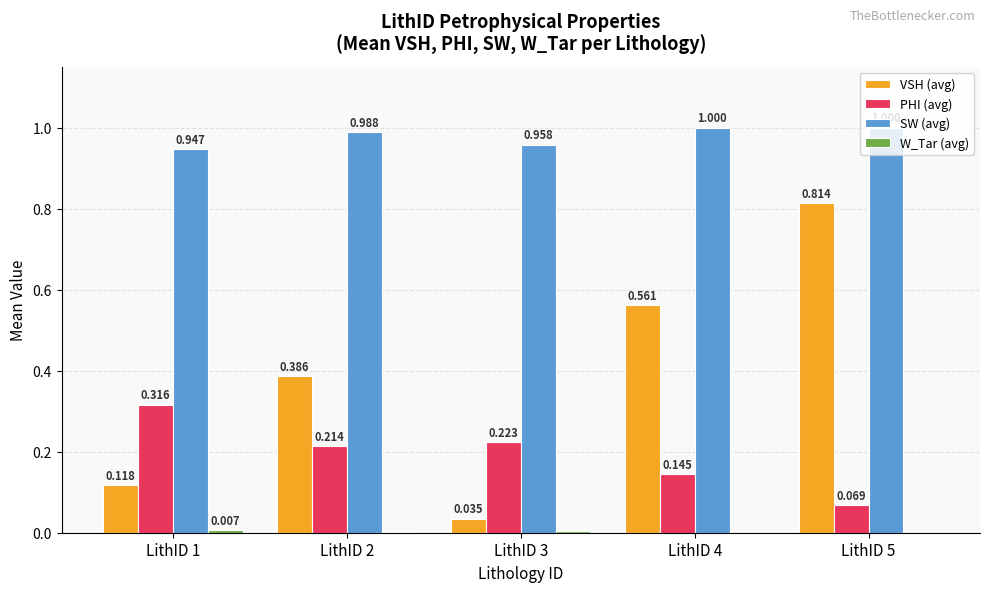

Which series has the largest total across all categories?

SW (avg)